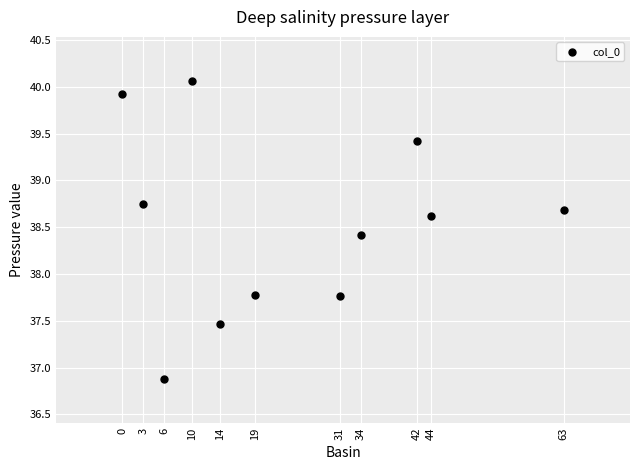

What is the range of Y values (max minus min)?

3.2